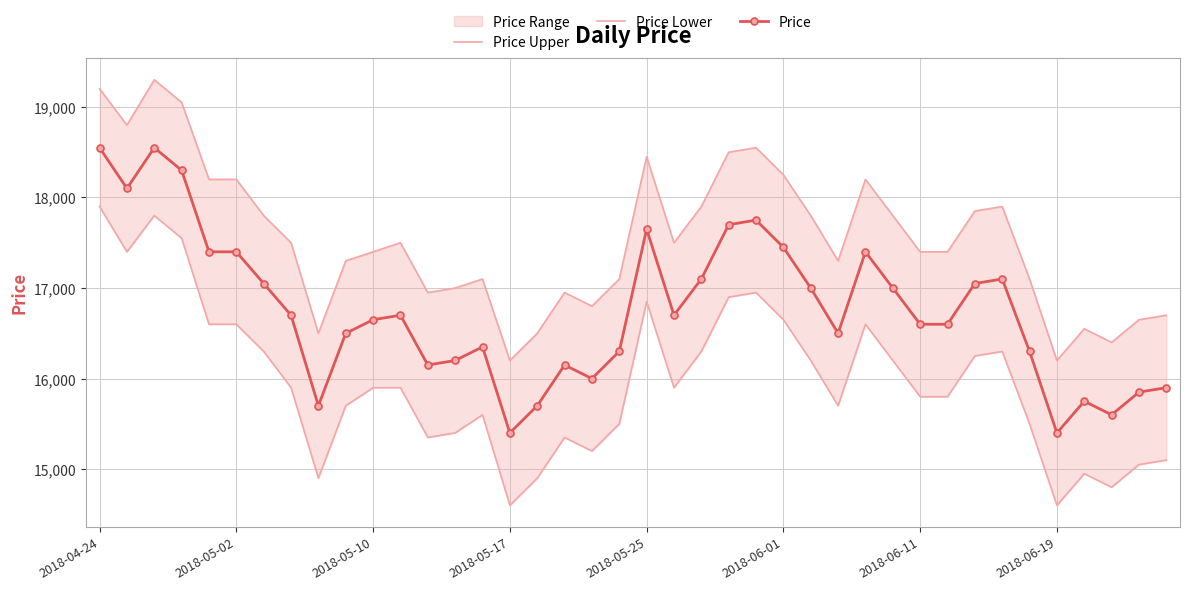

What is the average value of the Price Upper series?

17544